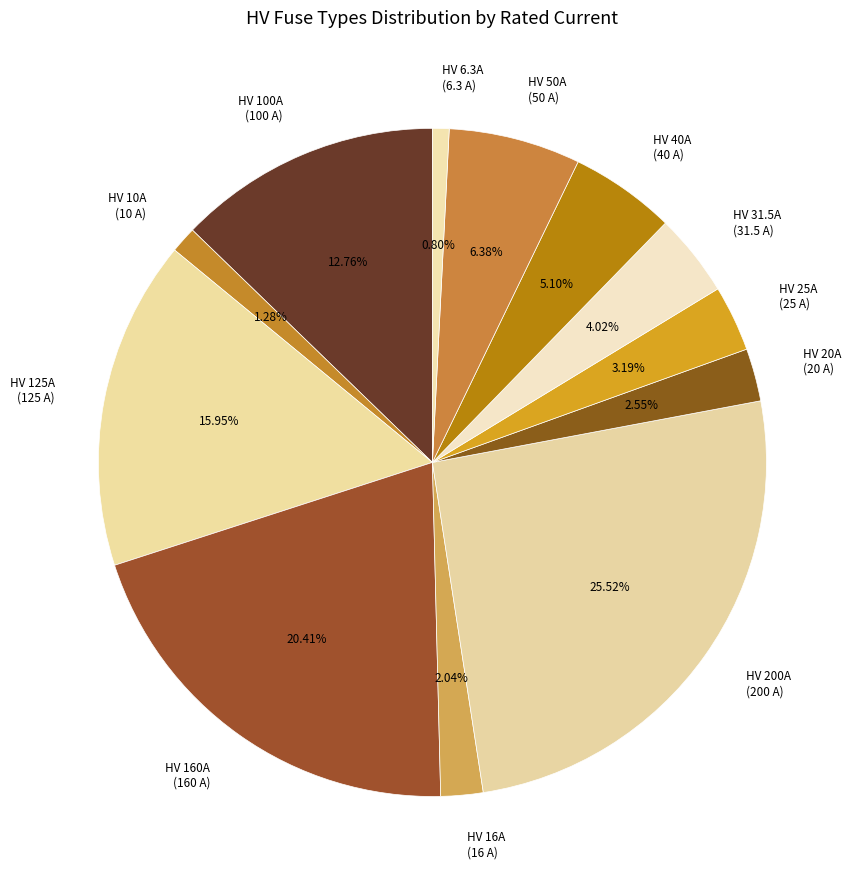

Approximately how many times larger is the value at HV 100A compared to HV 125A?

0.8